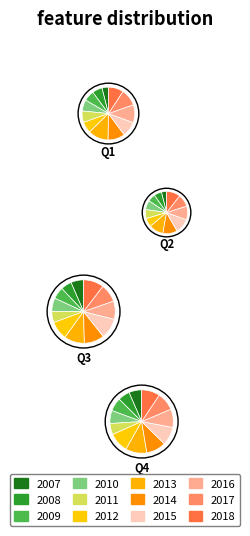

How much of the chart is everything except 2009?

93.6%